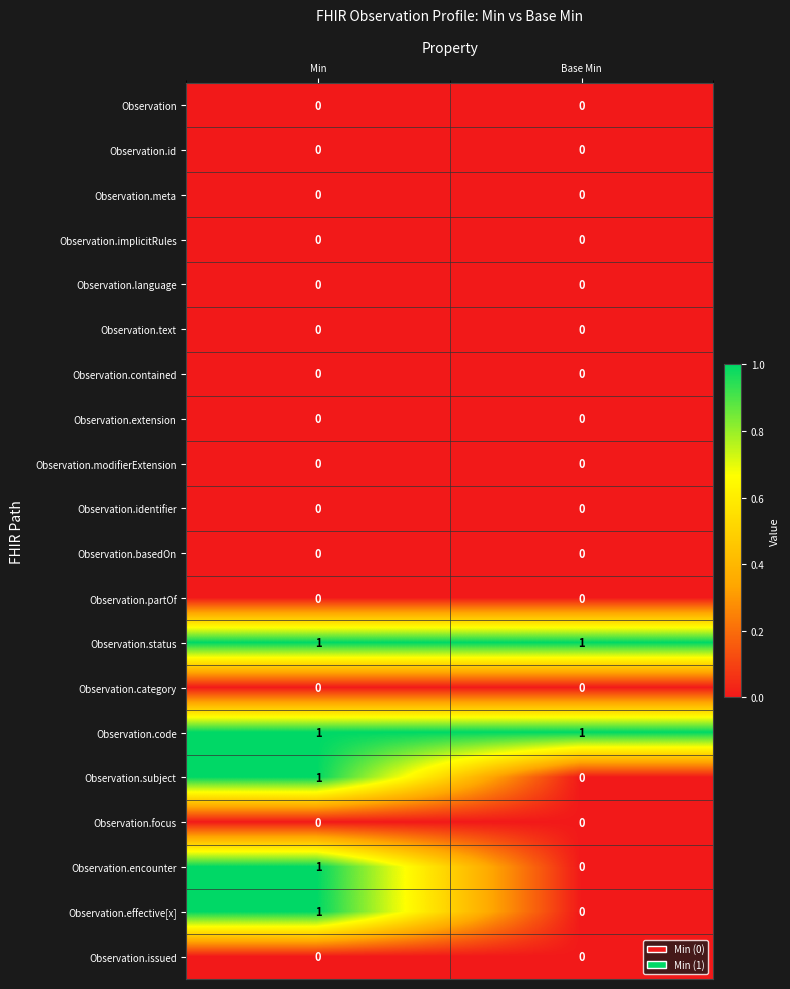

The value of Observation.identifier at Base Min is 0. True or false?

True